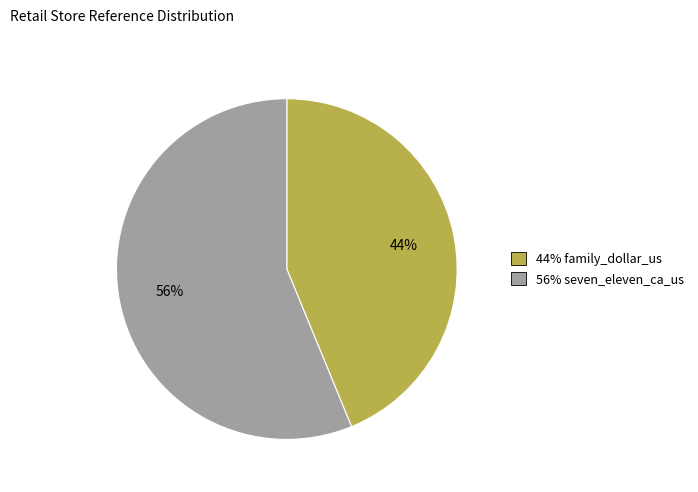

Is there any slice that represents more than half of the pie?

Yes